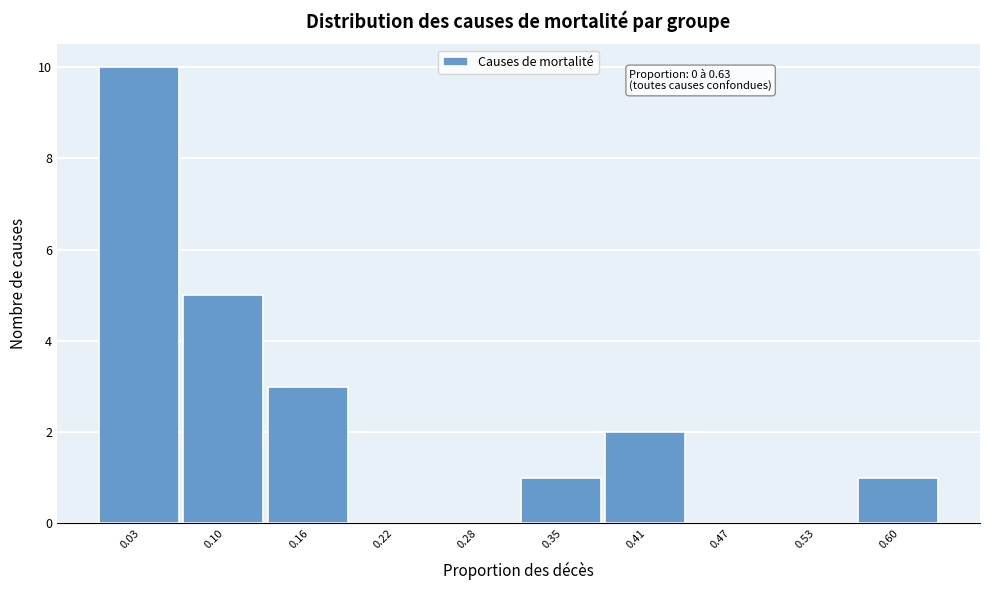

Over which range of the x-axis is the bar tallest?

0.00 to 0.06